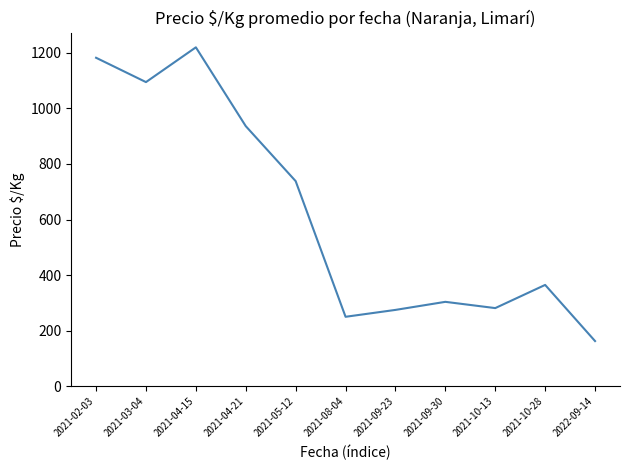

At which label is the value closest to 691?

2021-05-12